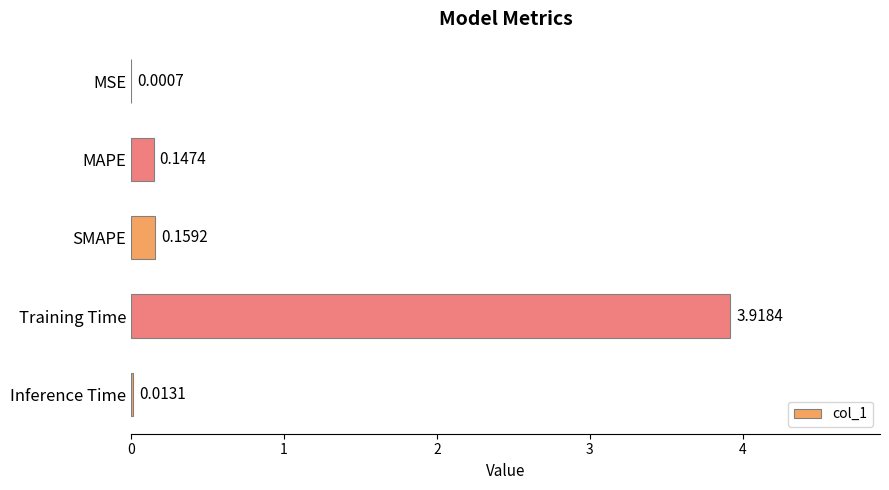

At which label is the value closest to 1?

SMAPE